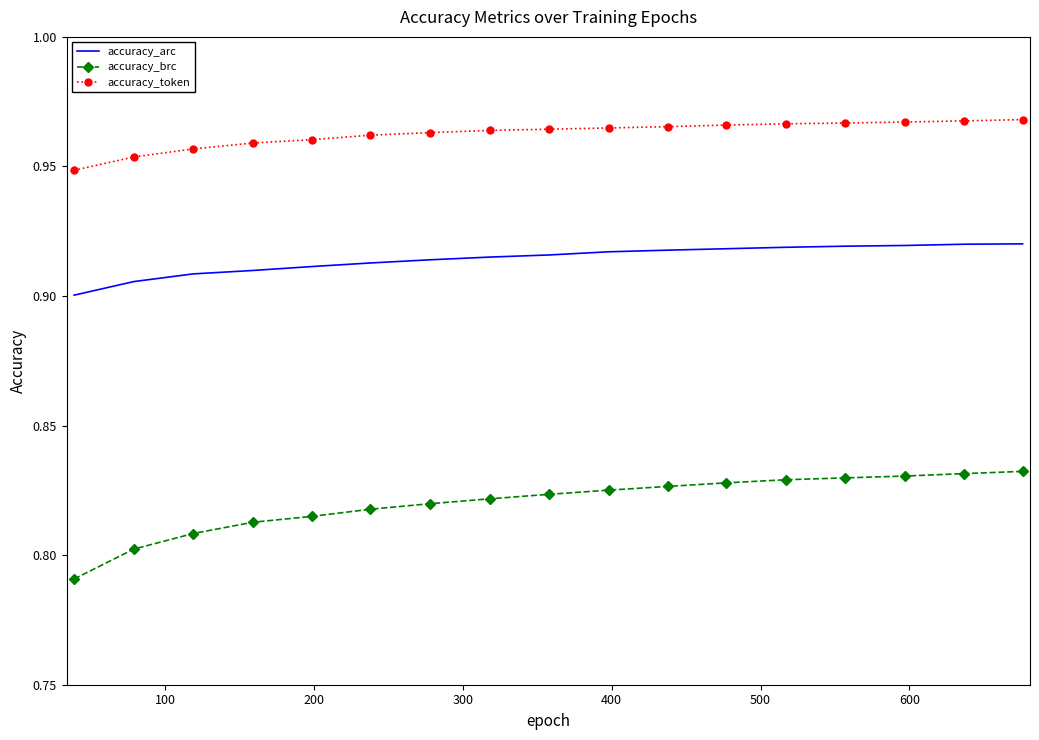

True or false: accuracy_arc and accuracy_token intersect in this chart.

False